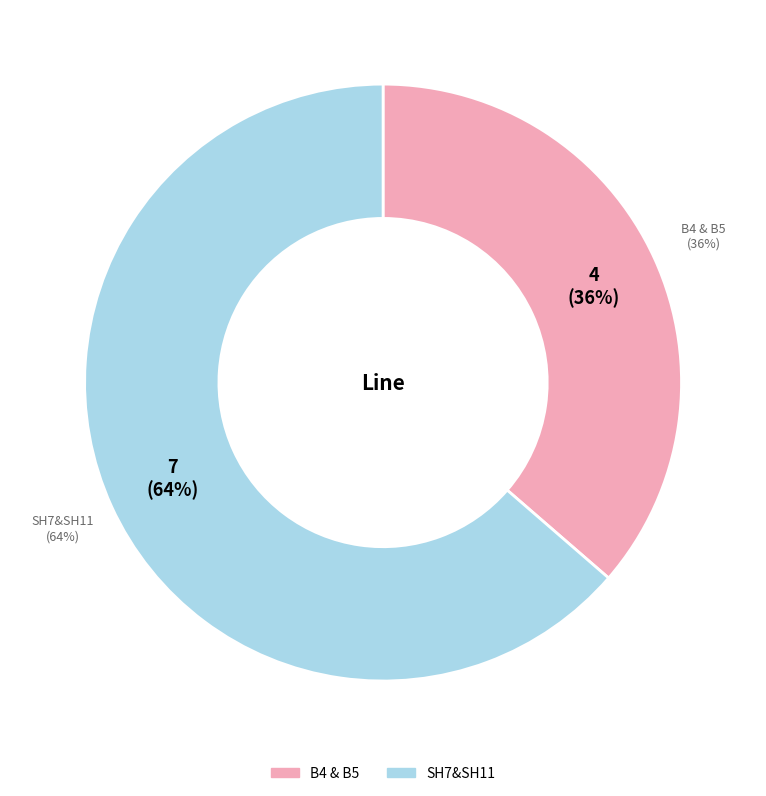

The B4 & B5 slice represents 36% of the pie. True or false?

True